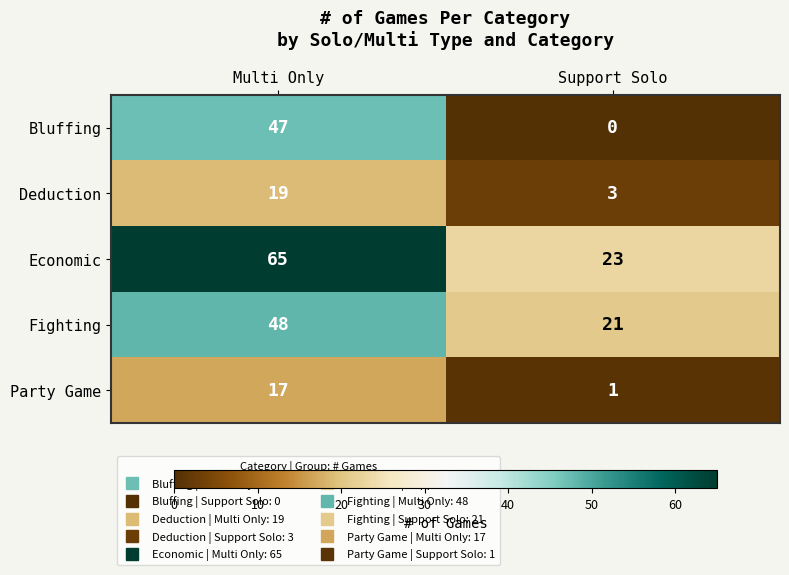

What is the minimum value for Economic?

23